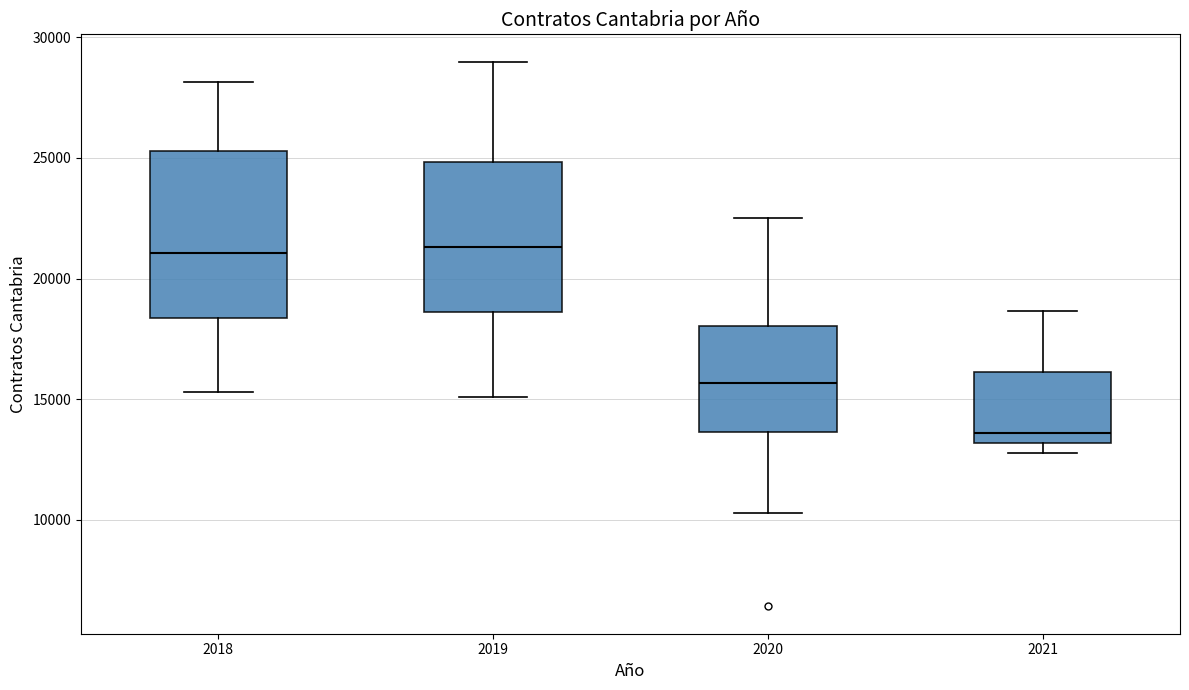

Where is the lower edge of the box at x = 2021 on the y-axis? The values are not printed on the chart, so give them approximately, as read against the axis.

13000